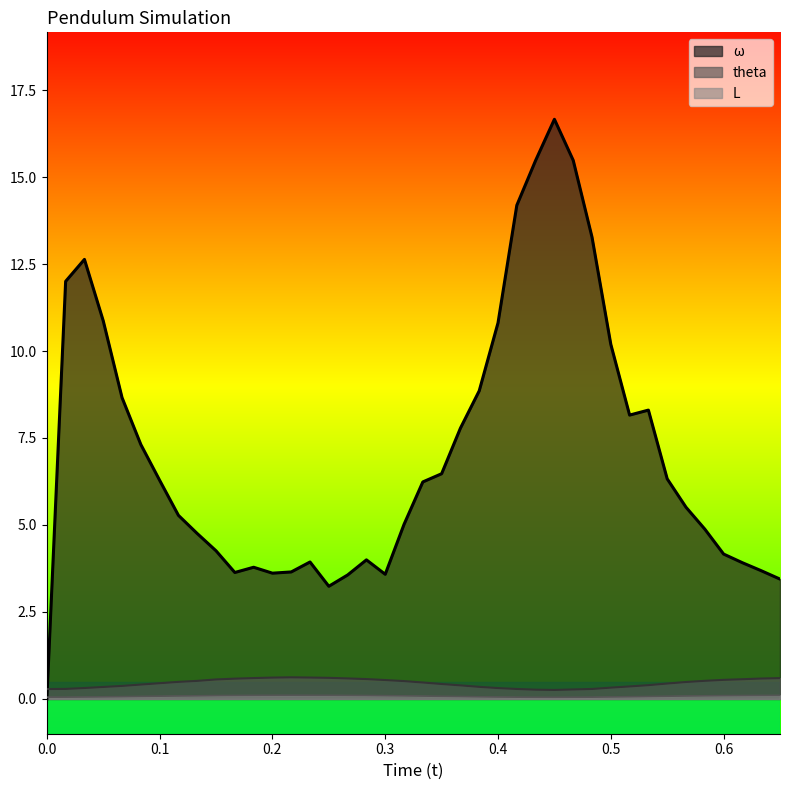

True or false: ω has a value of 13.4 at 0.5.

False